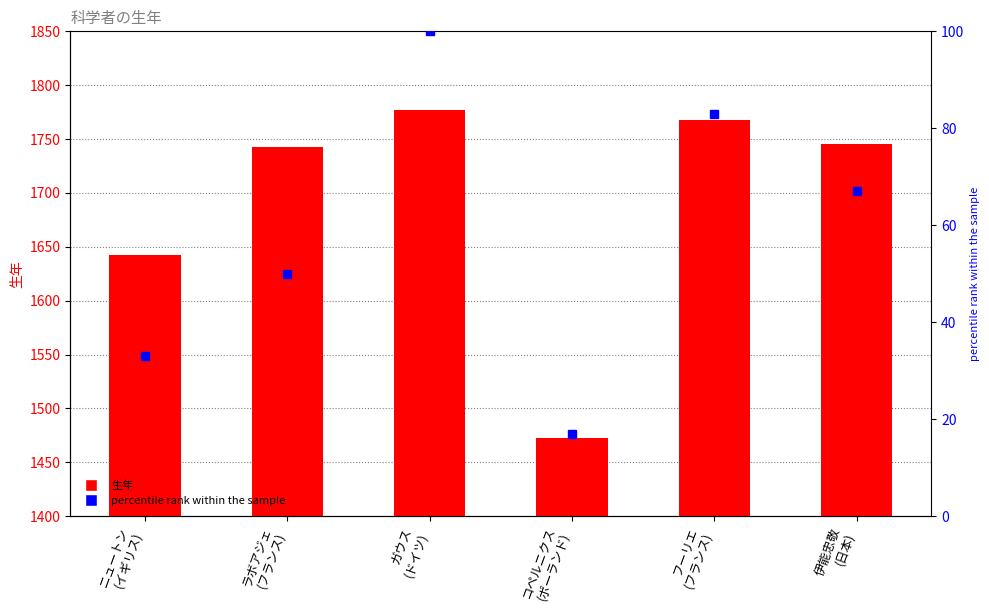

Which series has the widest spread of values?

生年